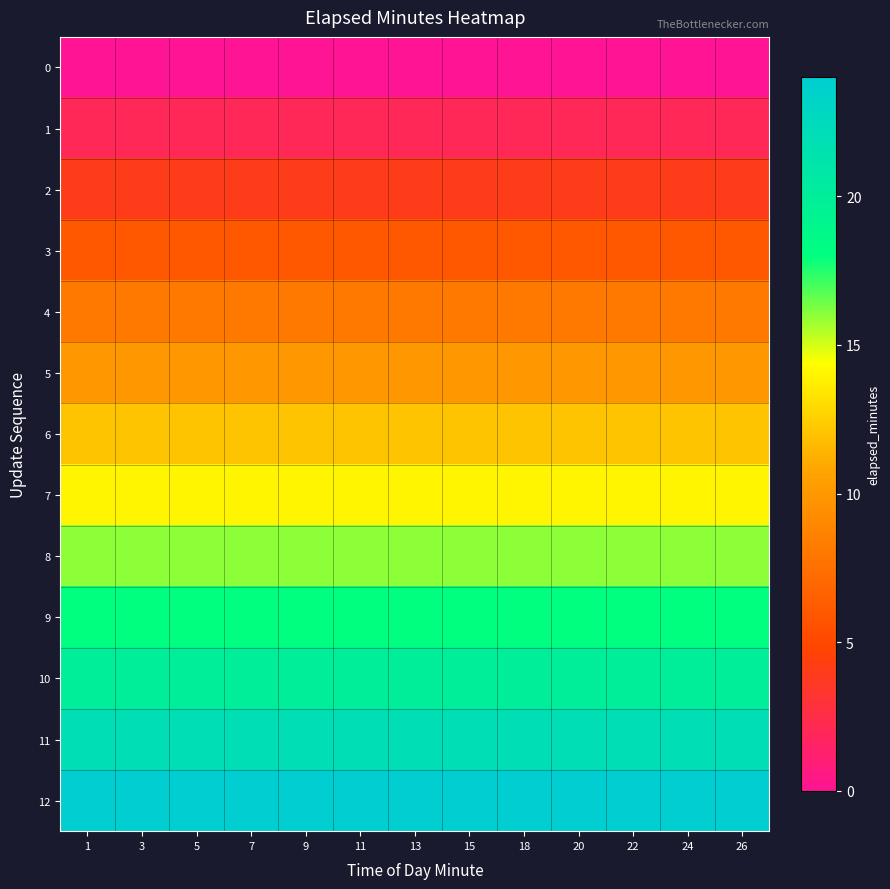

What is the total value across all series at 18?

156